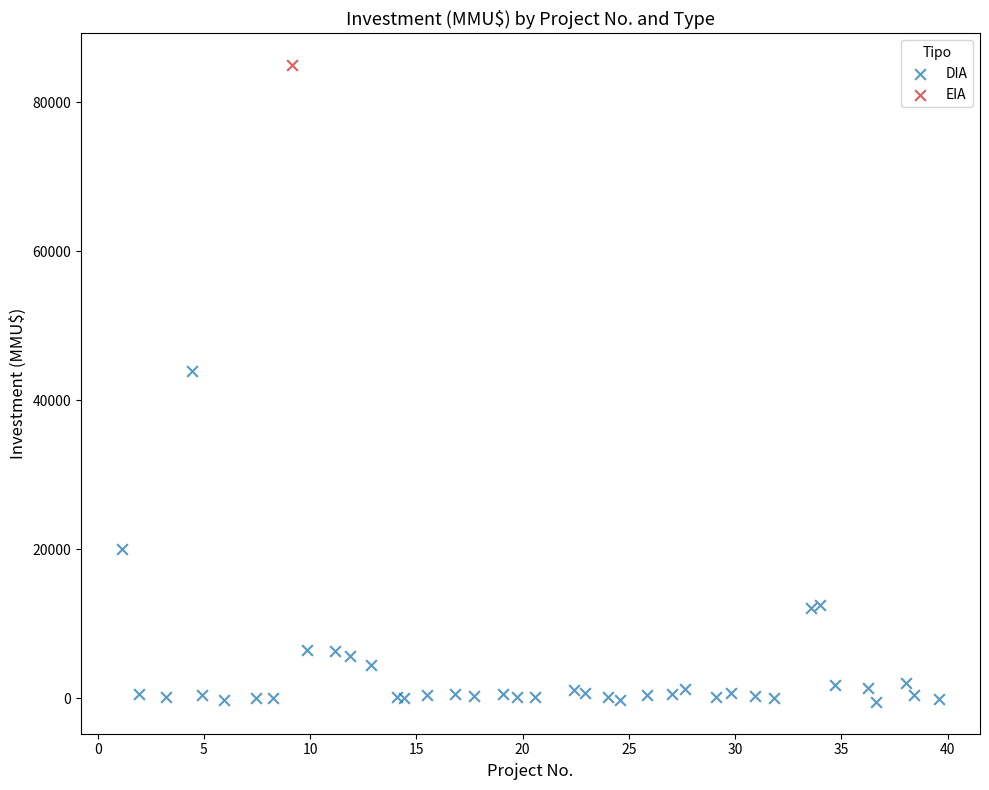

What are all the series names shown in the legend?

DIA, EIA